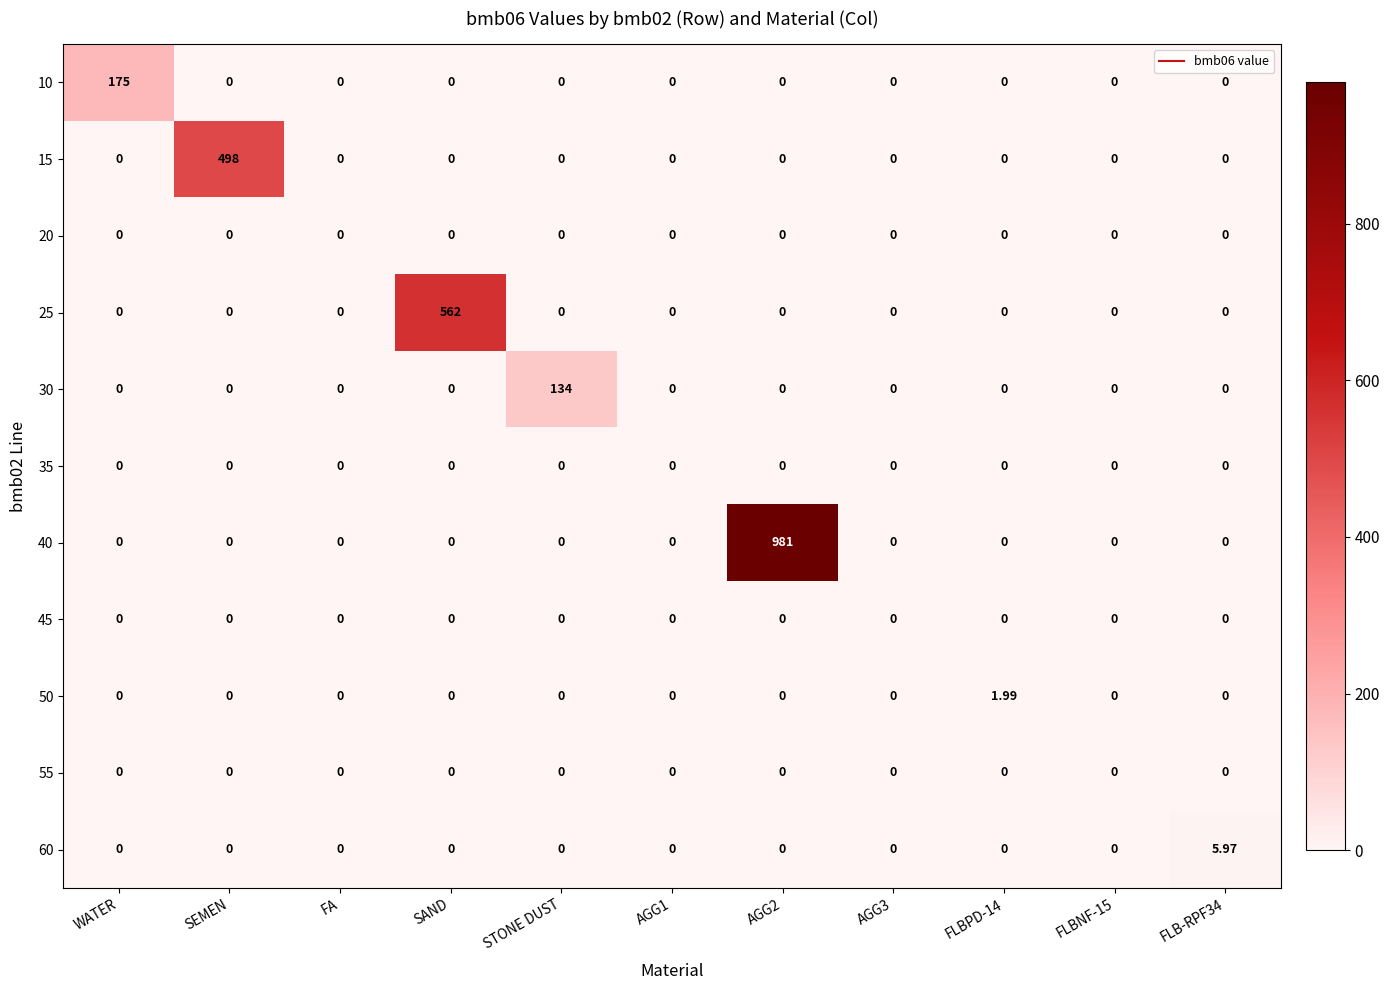

What is the total value across all series at AGG2?

981.0